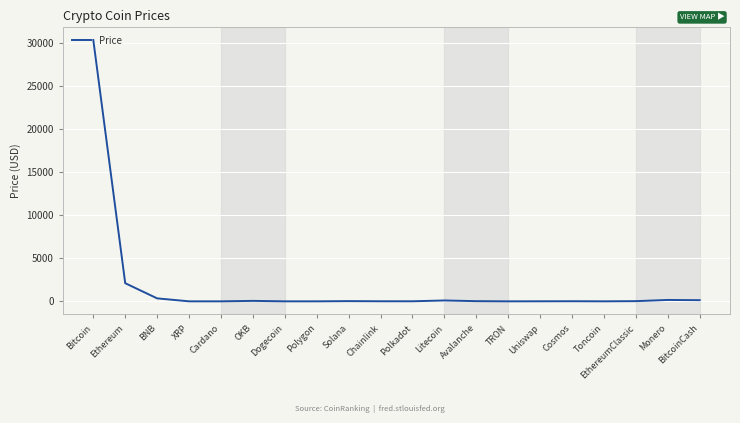

What is the difference between the maximum and minimum values?

30394.0